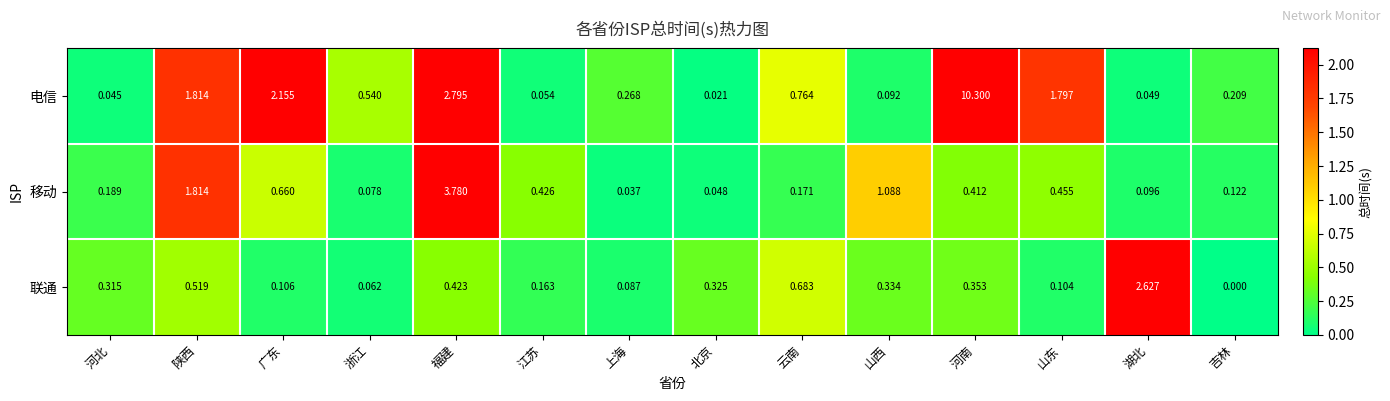

Which label corresponds to the smallest value in the chart?

吉林